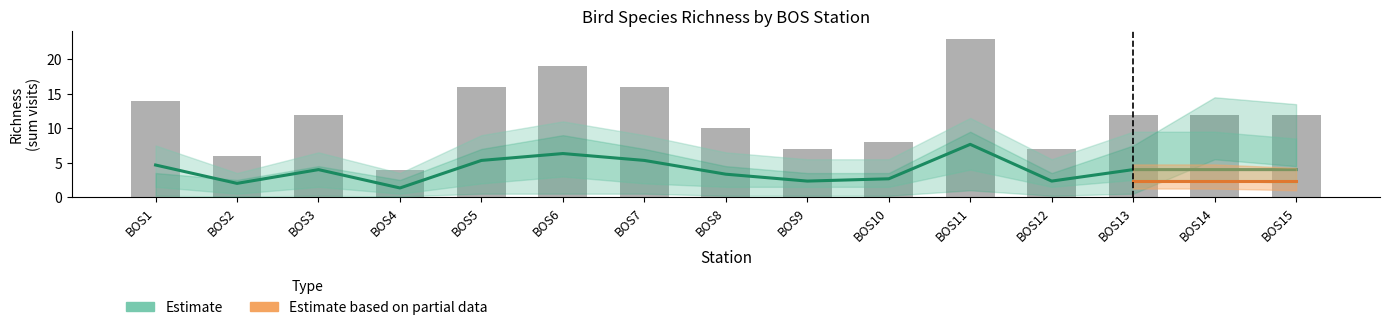

How many data points are less than 4?

6